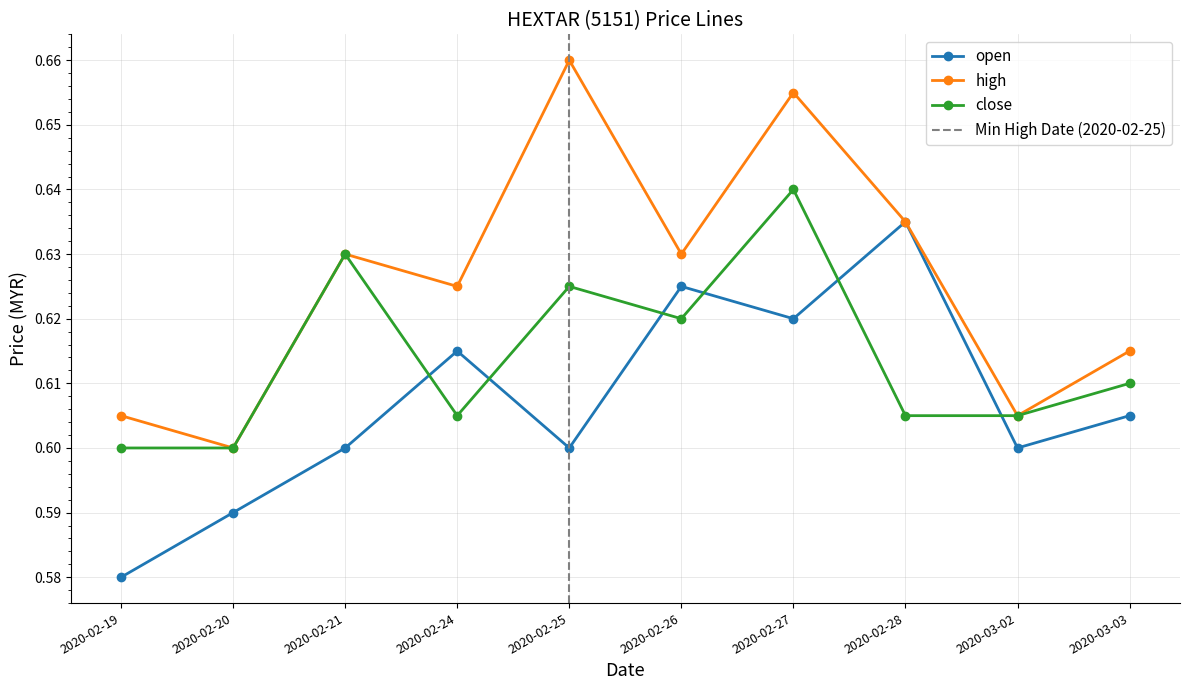

At which label is open closest to 0?

2020-02-19